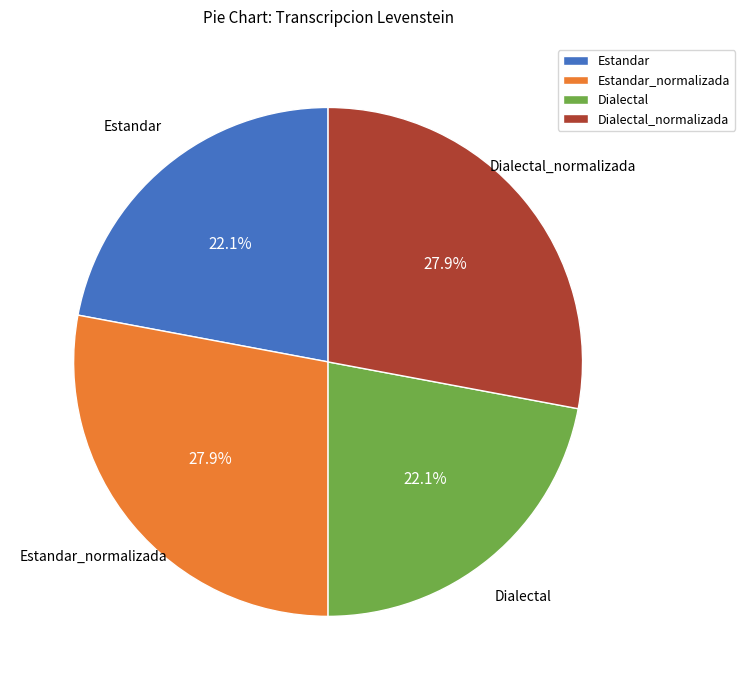

To the nearest percent, what percentage of the pie is Dialectal_normalizada?

28%